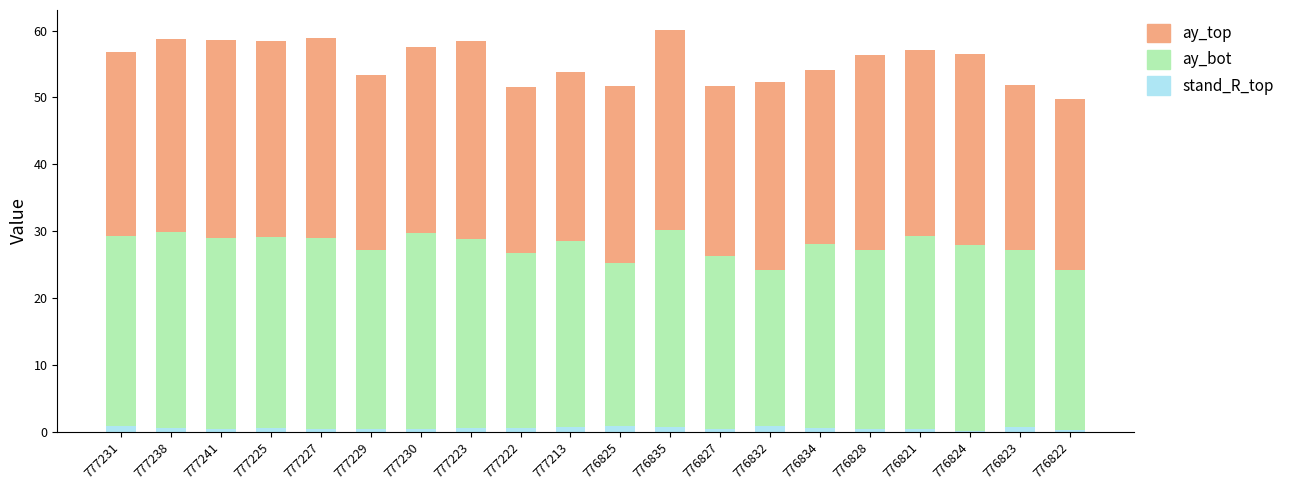

Is it true that stand_R_top equals 0.4 at 777229?

True